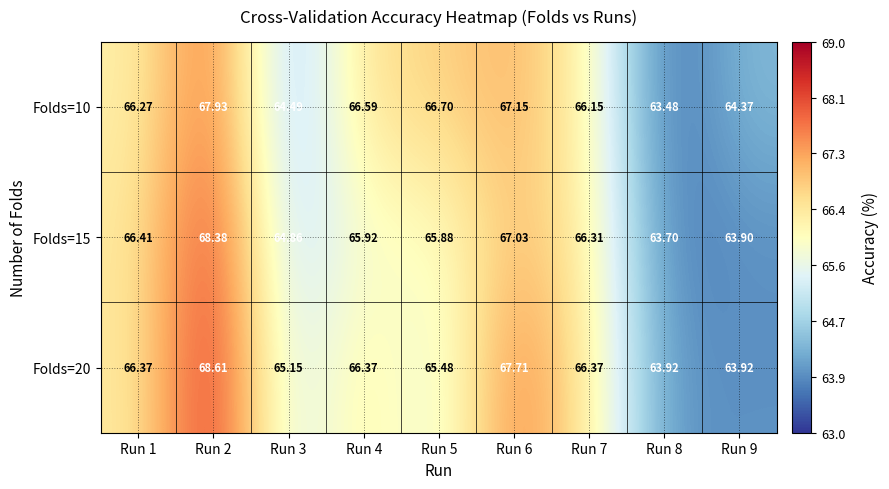

How many values in the Folds=15 series exceed 65?

6